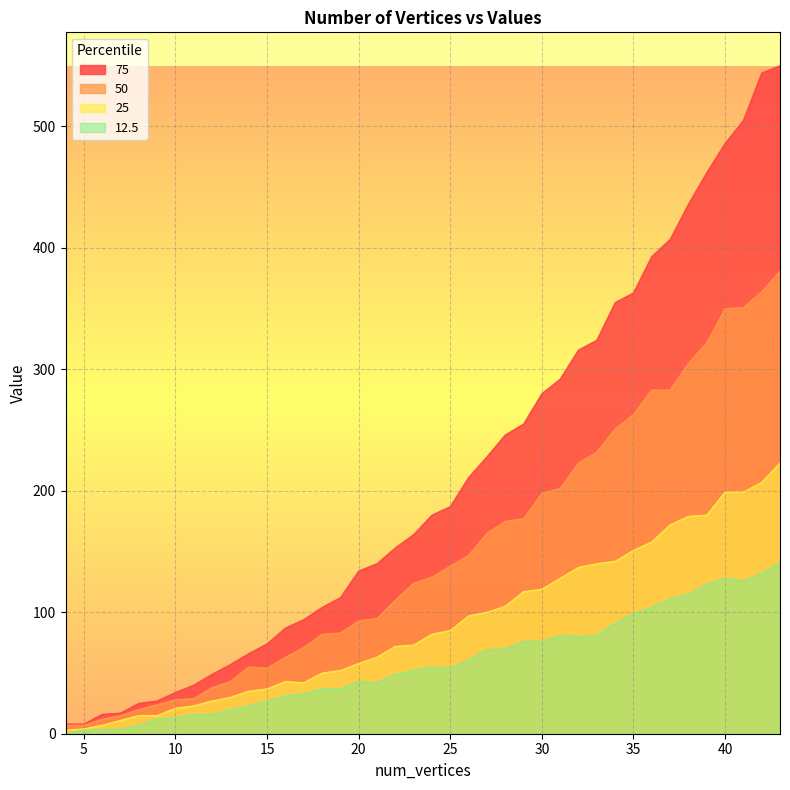

Which series has the largest total across all categories?

75